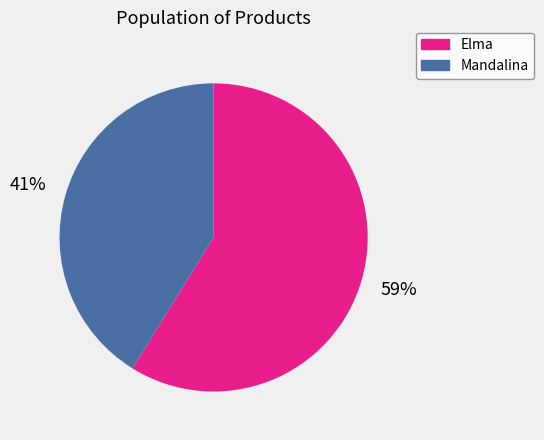

The Mandalina slice represents 55% of the pie. True or false?

False